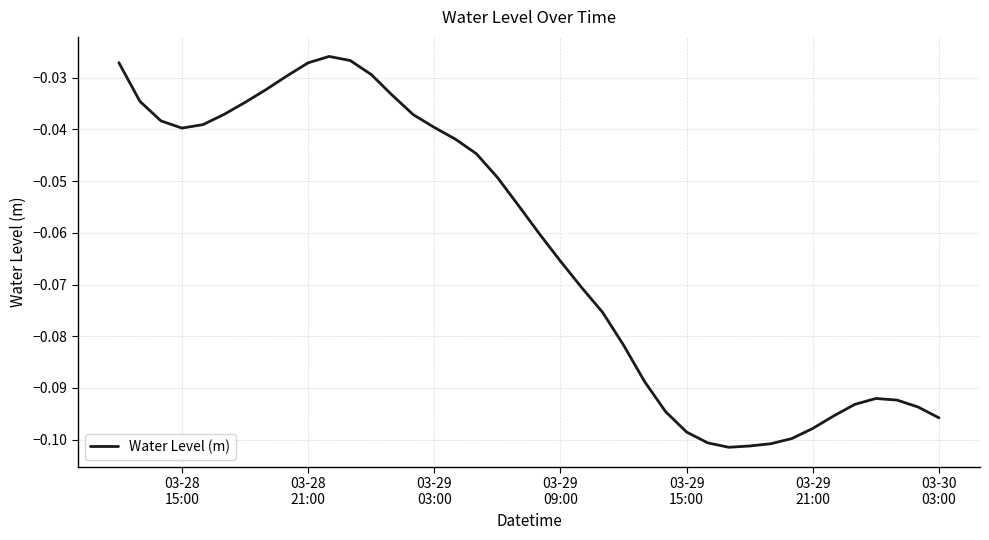

How many lines are shown in the chart?

1